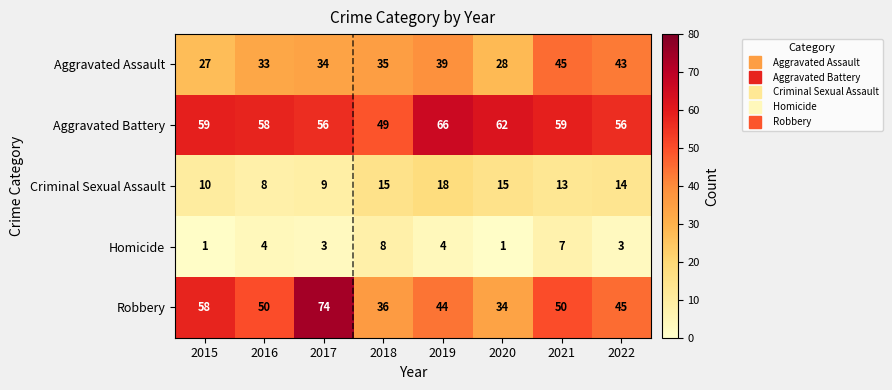

Which label corresponds to the largest value in the chart?

2017